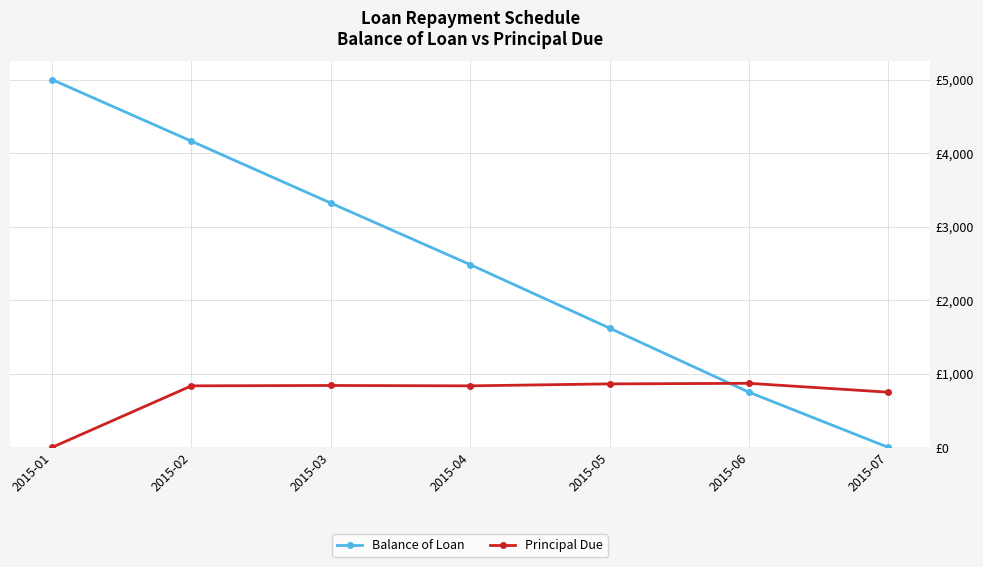

List the series in order of their peak value, lowest first.

Principal Due, Balance of Loan